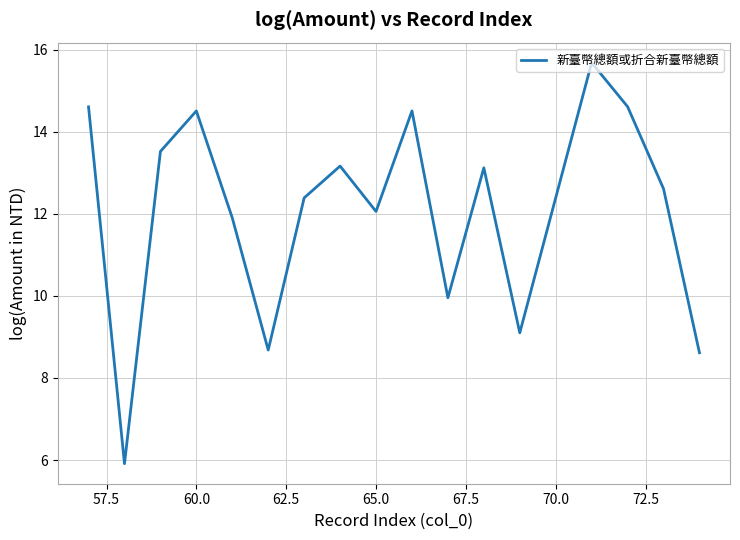

What is the minimum value shown in the chart?

5.9